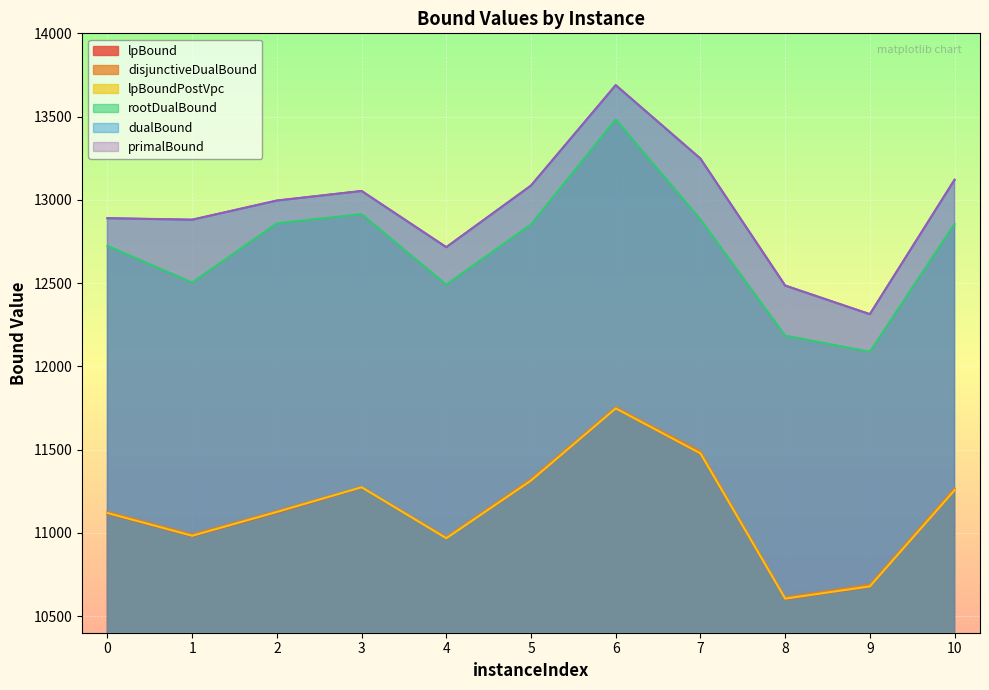

True or false: primalBound has more than 2 points higher than both neighbors.

False